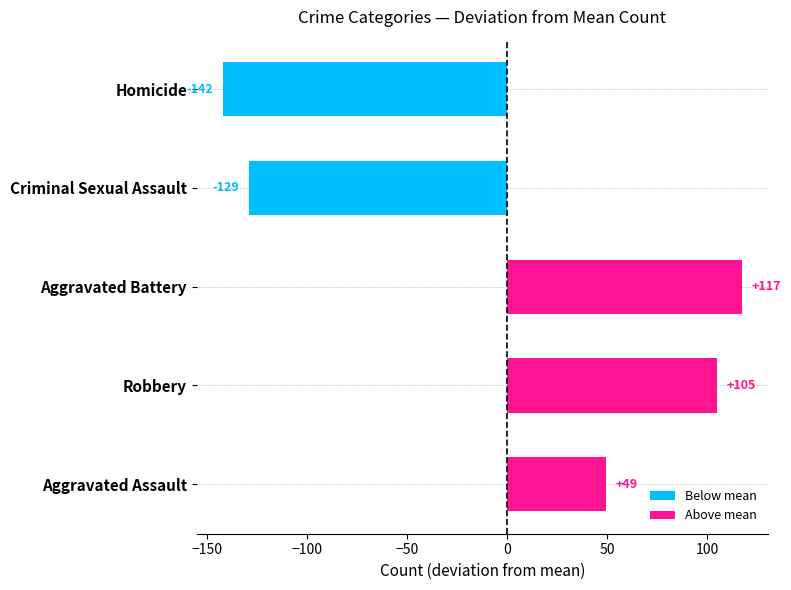

What position from the top is Criminal Sexual Assault?

2